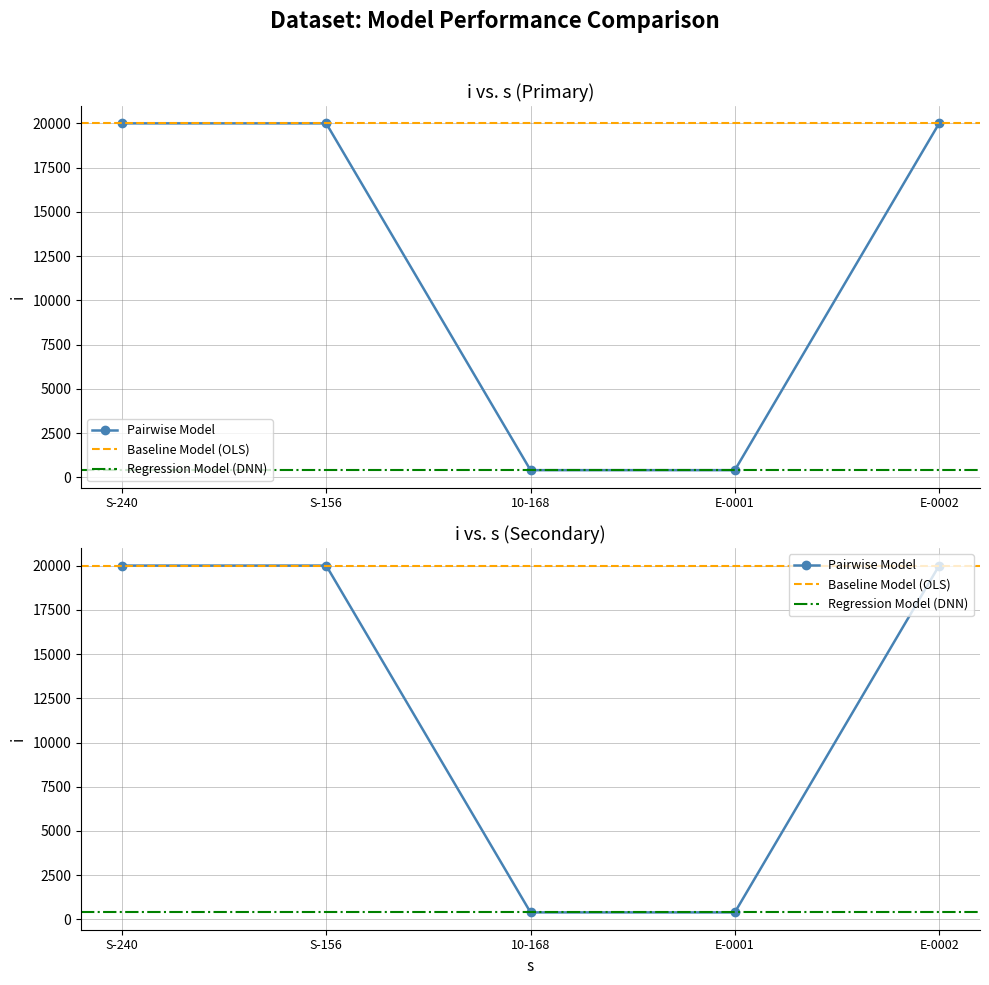

The chart shows a value of 706 at E-0001. True or false?

False